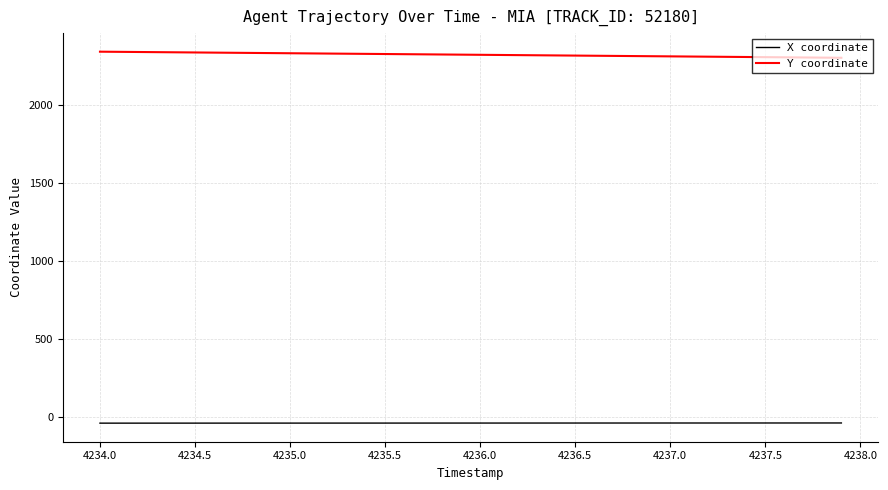

True or false: X coordinate and Y coordinate cross at least once.

False